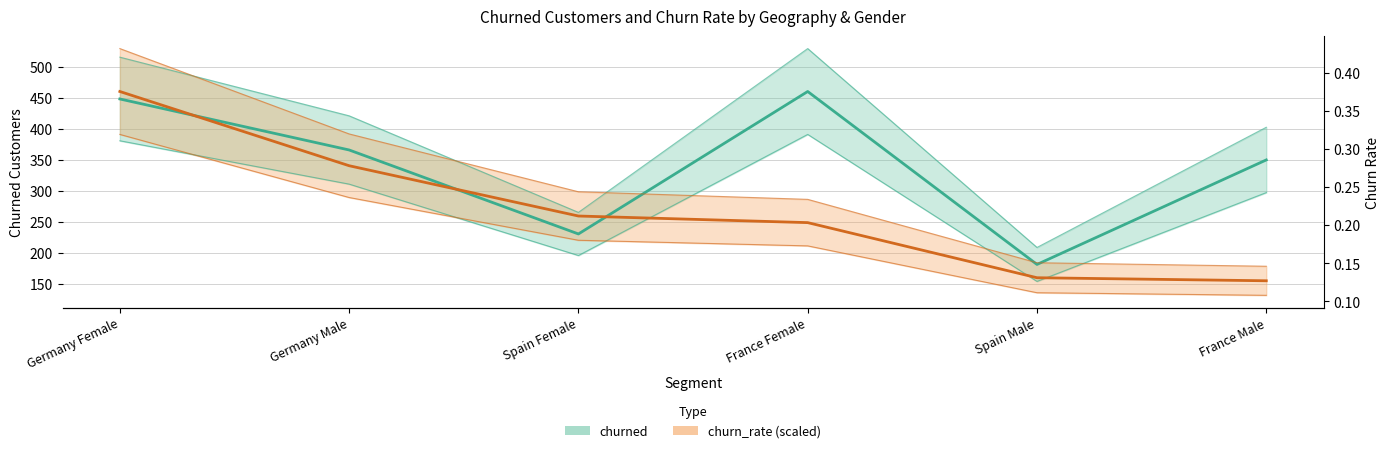

Read the churned value at Spain Male.

182.0